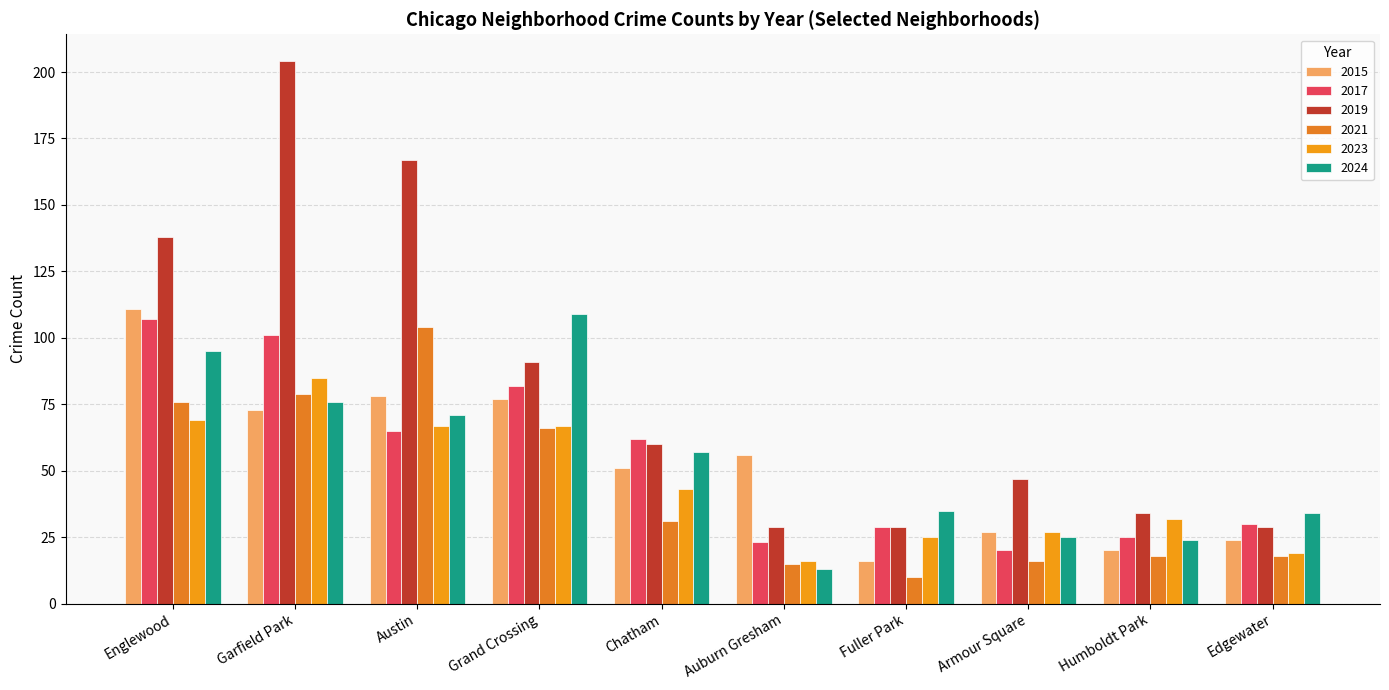

Does the chart contain stacked bars?

No